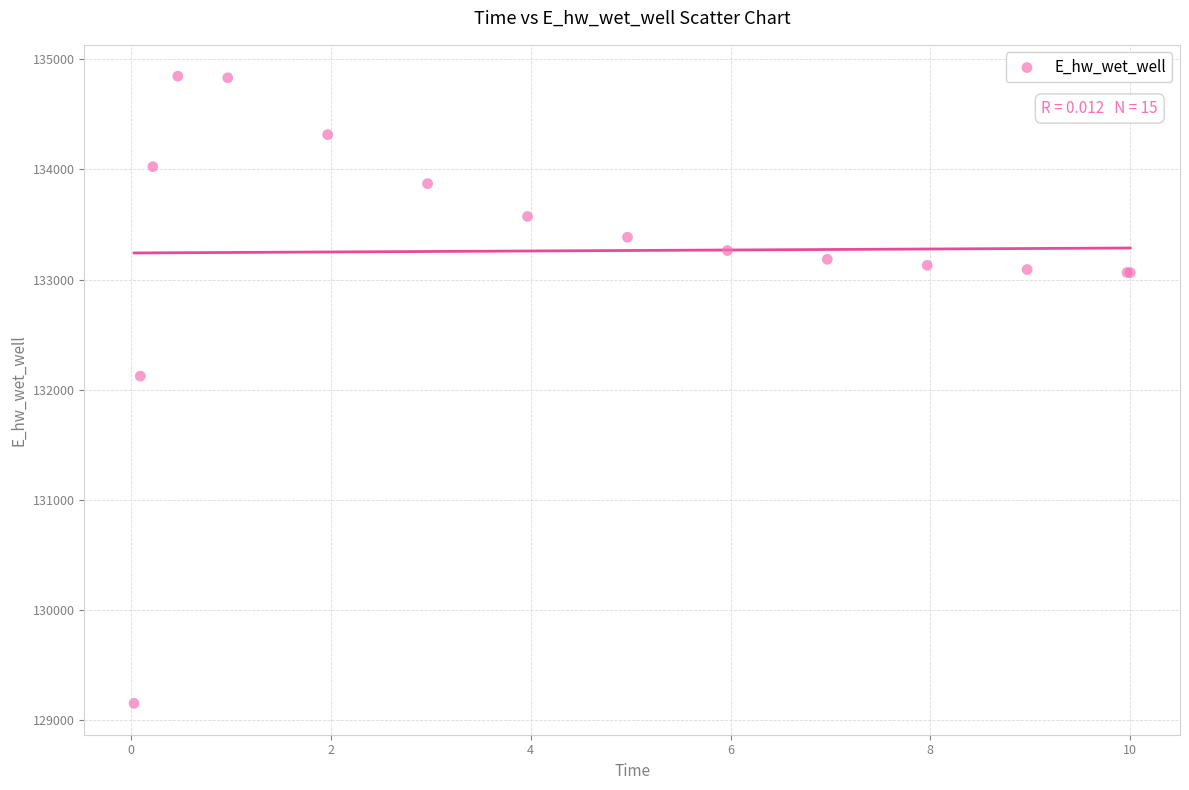

What Y value in the scatter plot is closest to 131999?

132123.5